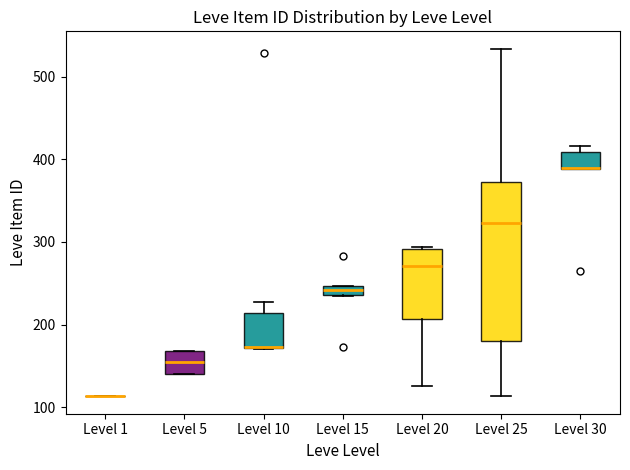

Comparing the boxes themselves (not the whiskers), which one is the tallest?

Level 25